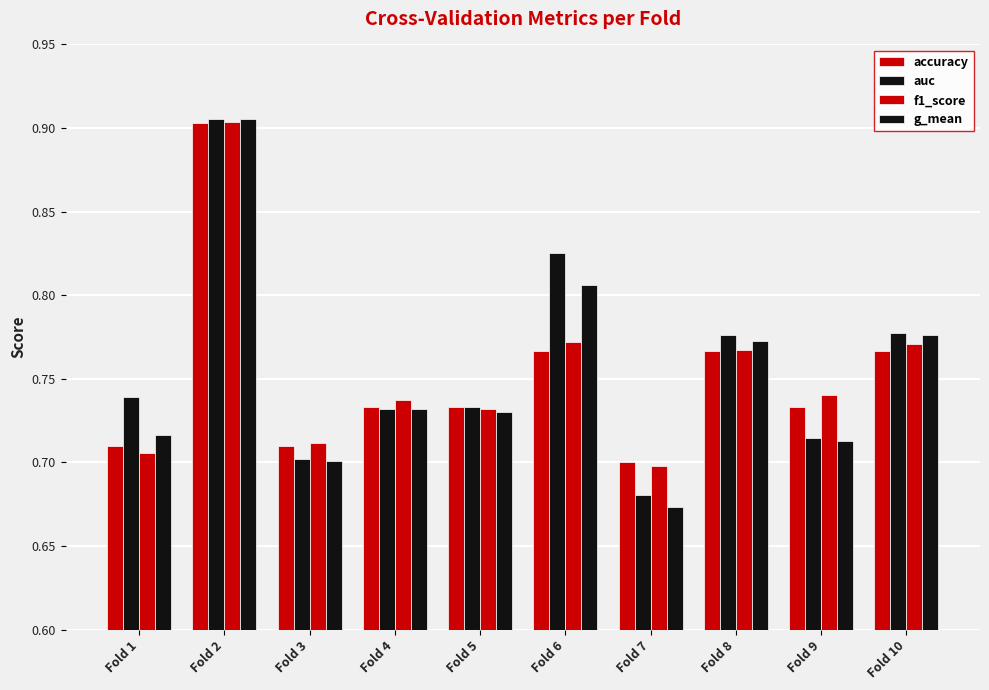

How many bars are there in total?

40